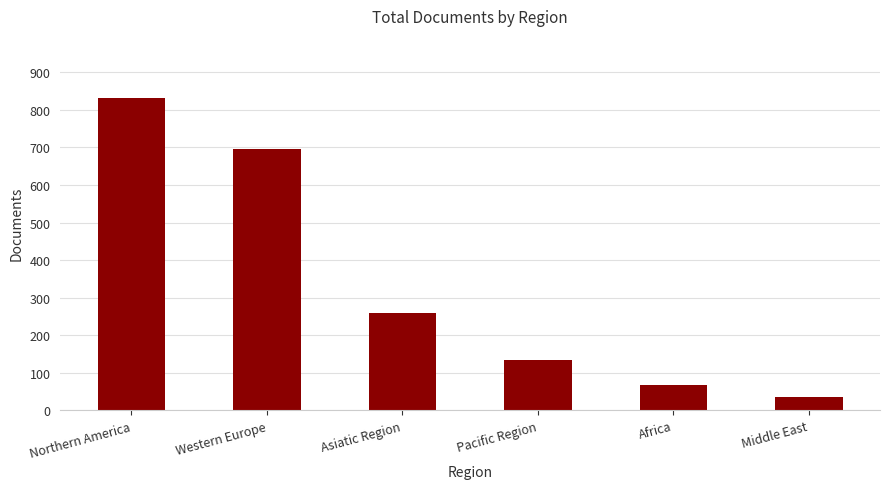

List the labels in order of value, smallest first.

Middle East, Africa, Pacific Region, Asiatic Region, Western Europe, Northern America